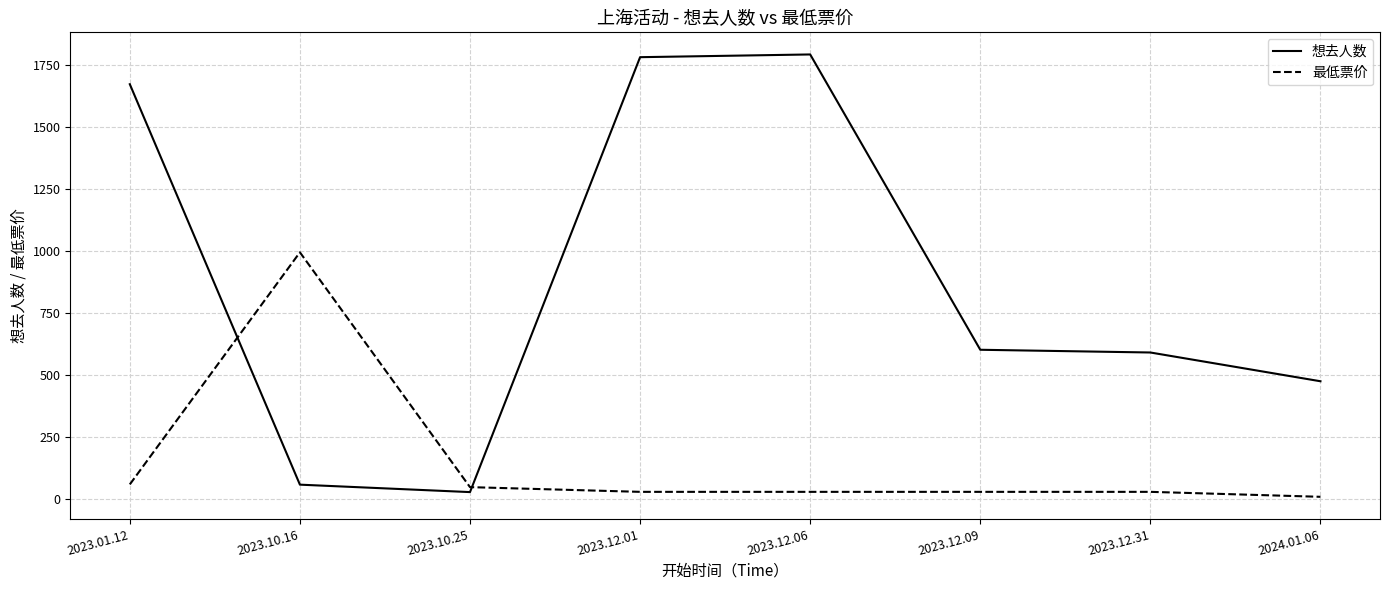

The value of 最低票价 at 2023.10.16 is 1432. True or false?

False